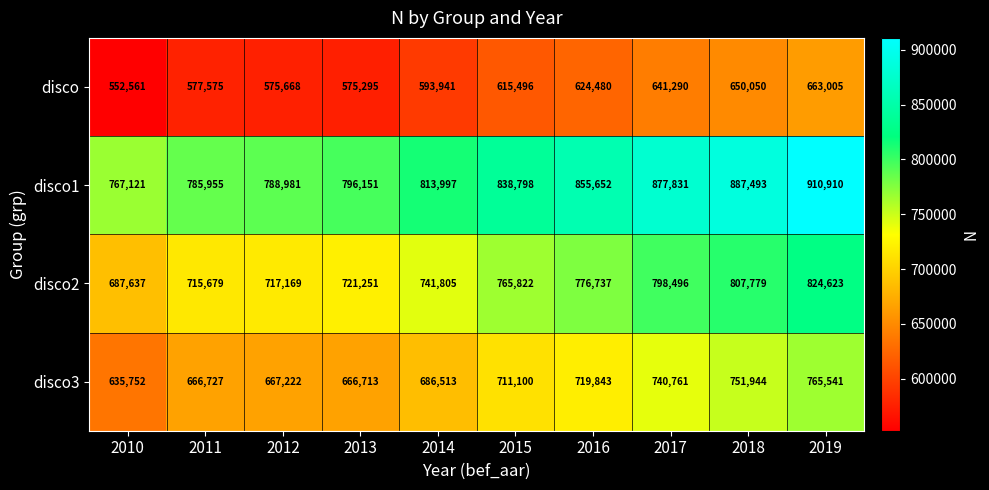

What is the sum of all disco3 values?

7012116